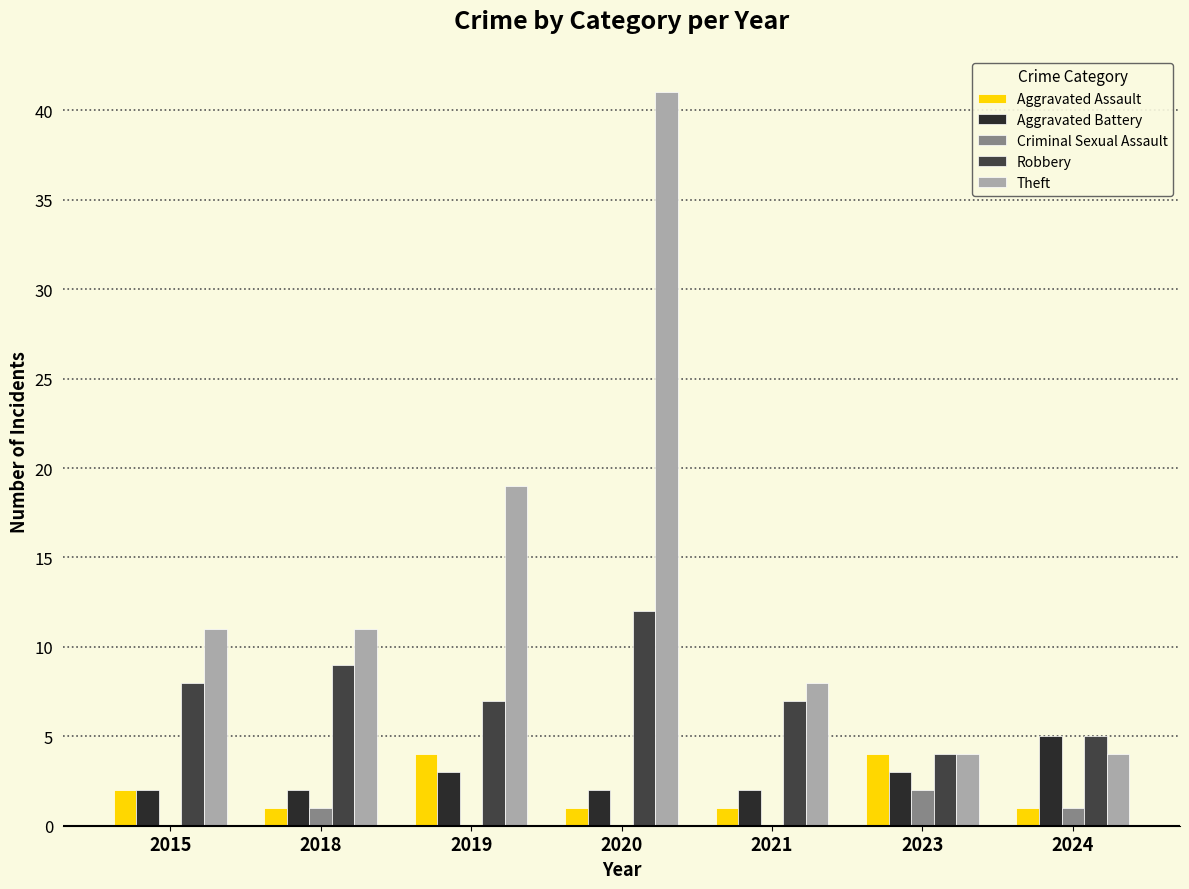

Where is Robbery nearest to the value 8?

2015